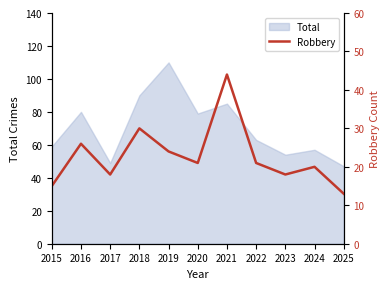

Which has a higher value, 2023 or 2022?

2022